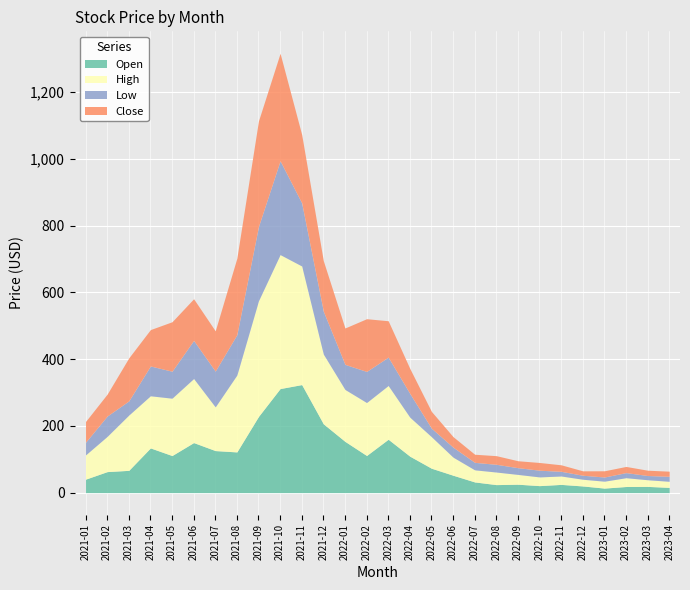

What are all the series names shown in the legend?

Open, High, Low, Close